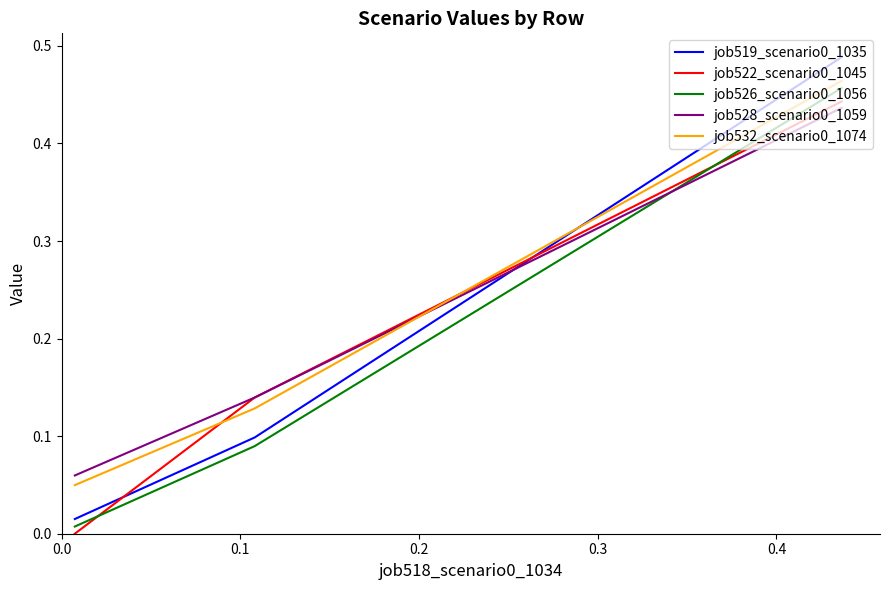

Which series has the largest total across all categories?

job532_scenario0_1074